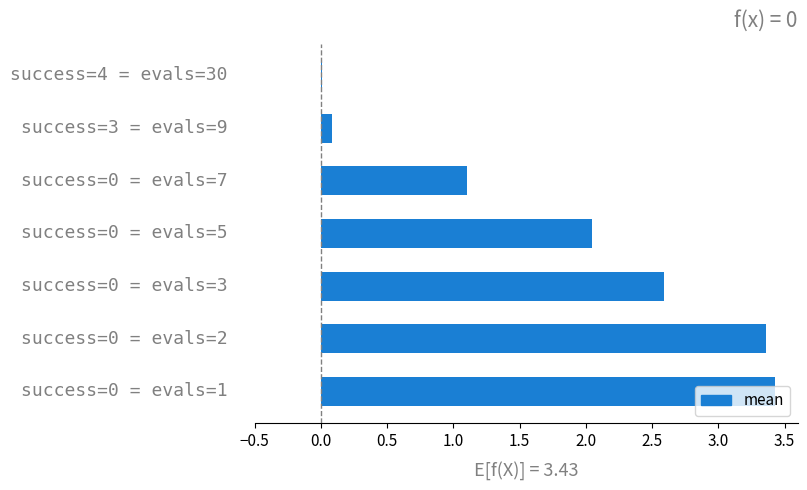

What is the maximum value shown in the chart?

3.4